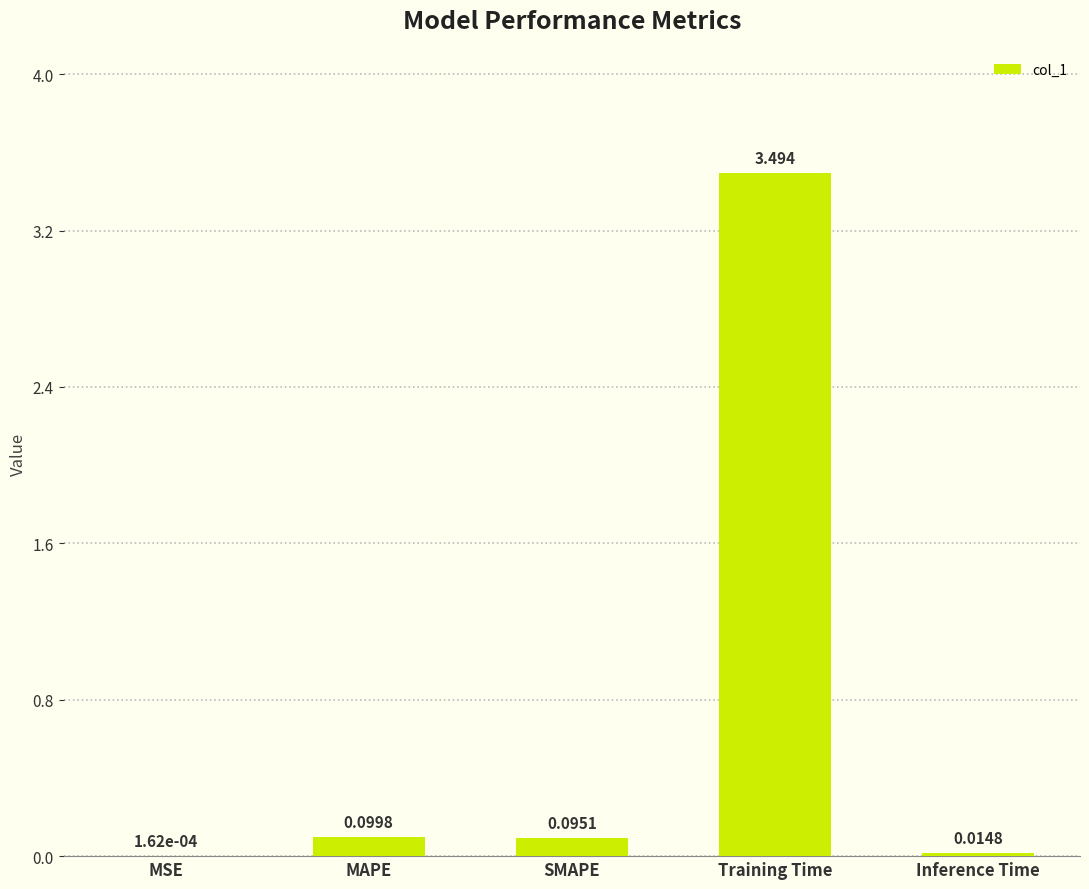

Between MAPE and MSE, which is larger?

MAPE